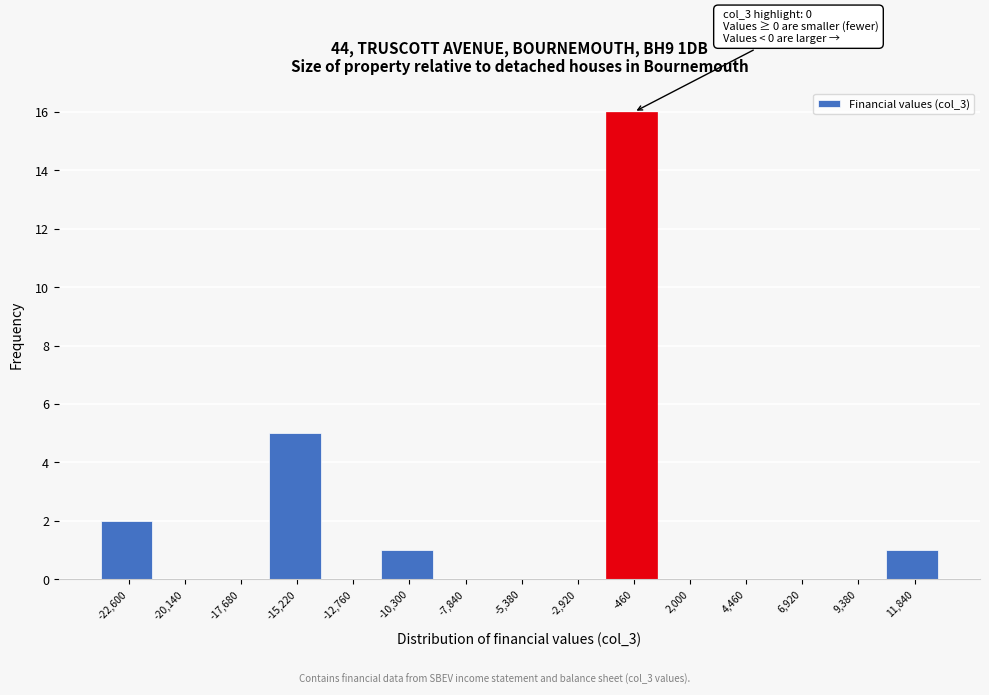

Reading left to right, list all the values displayed in this chart.

-22,600=2	-20,140=0	-17,680=0	-15,220=5	-12,760=0	-10,300=1	-7,840=0	-5,380=0	-2,920=0	-460=16	2,000=0	4,460=0	6,920=0	9,380=0	11,840=1